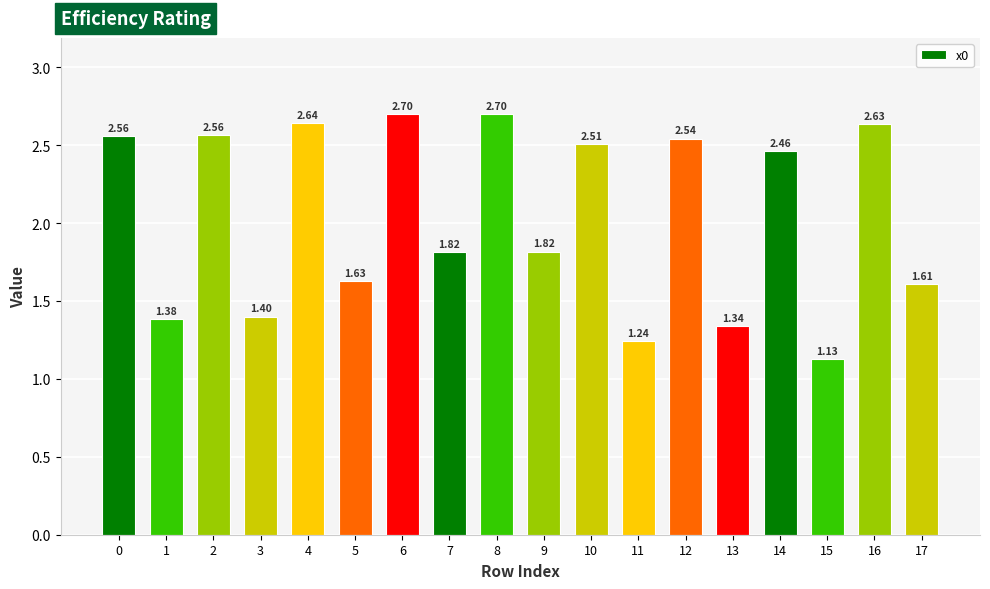

True or false: the data shows 3.9 at 4.

False